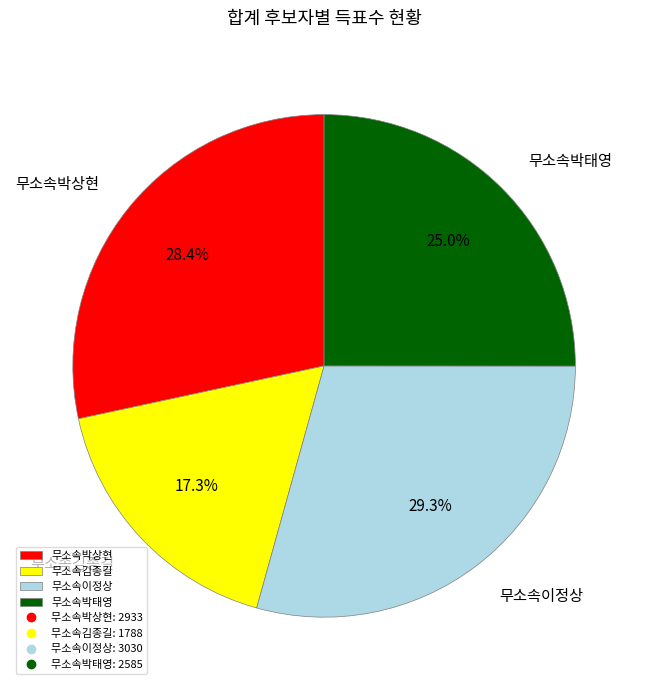

What portion of the pie excludes 무소속박상현?

71.6%